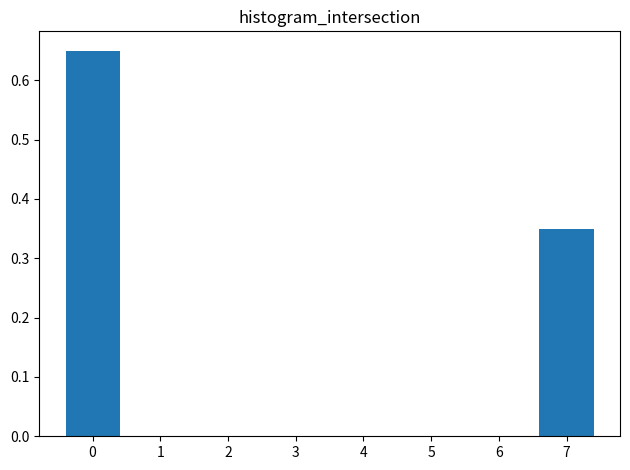

Is it true that the value at 4 is 0.0?

True